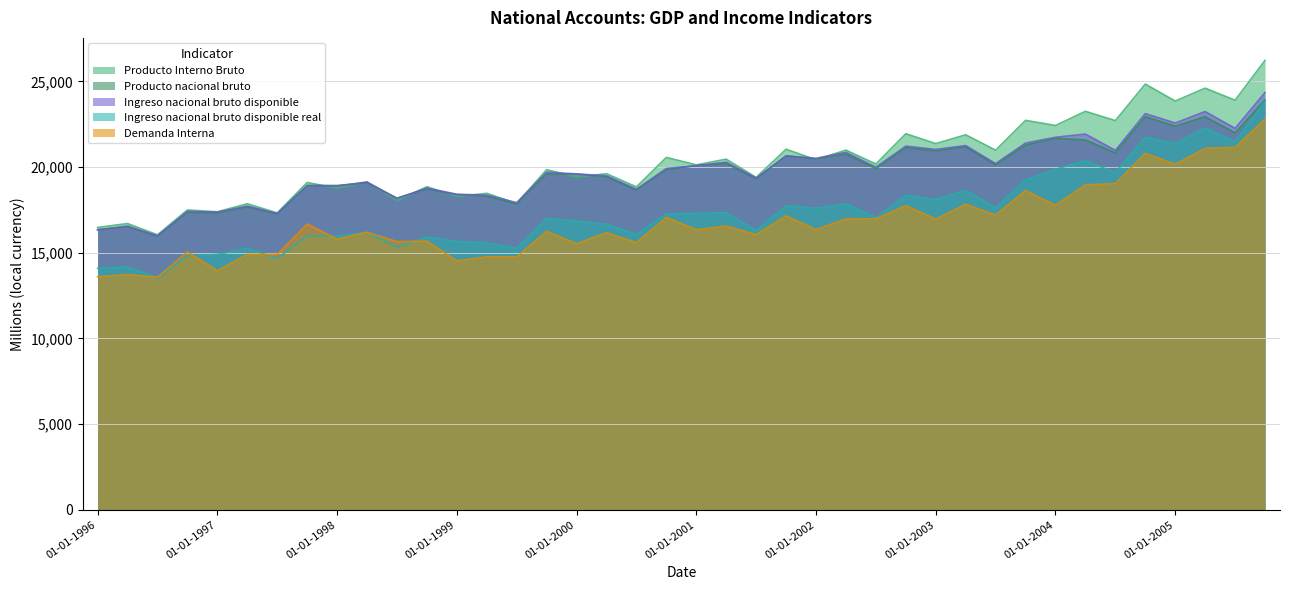

What position from the right is 01-07-1996?

38